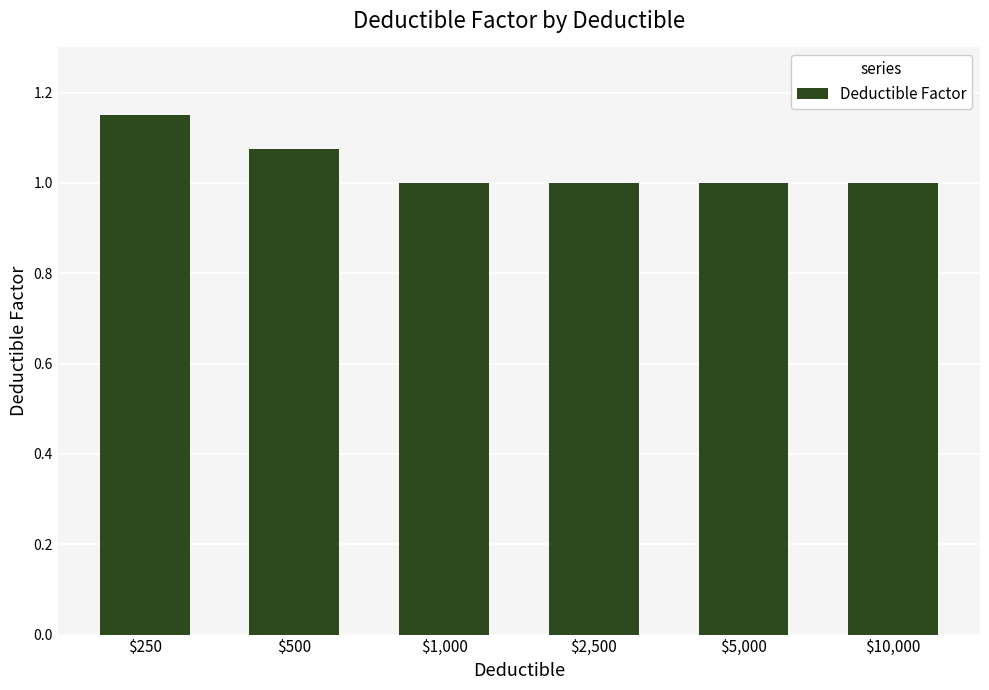

True or false: the data shows 0.4 at $10,000.

False